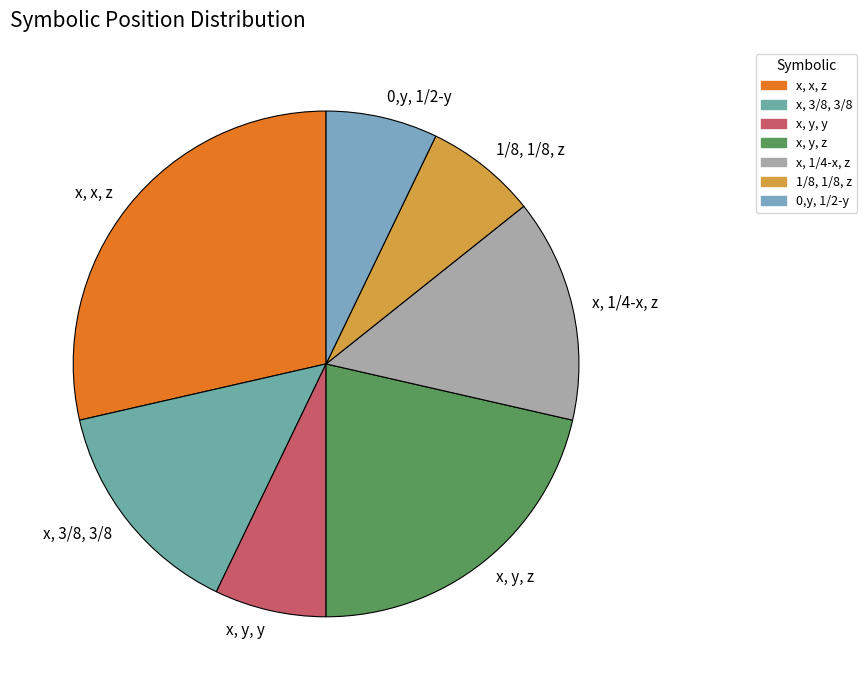

Between x, x, z and x, y, z, which is larger?

x, x, z